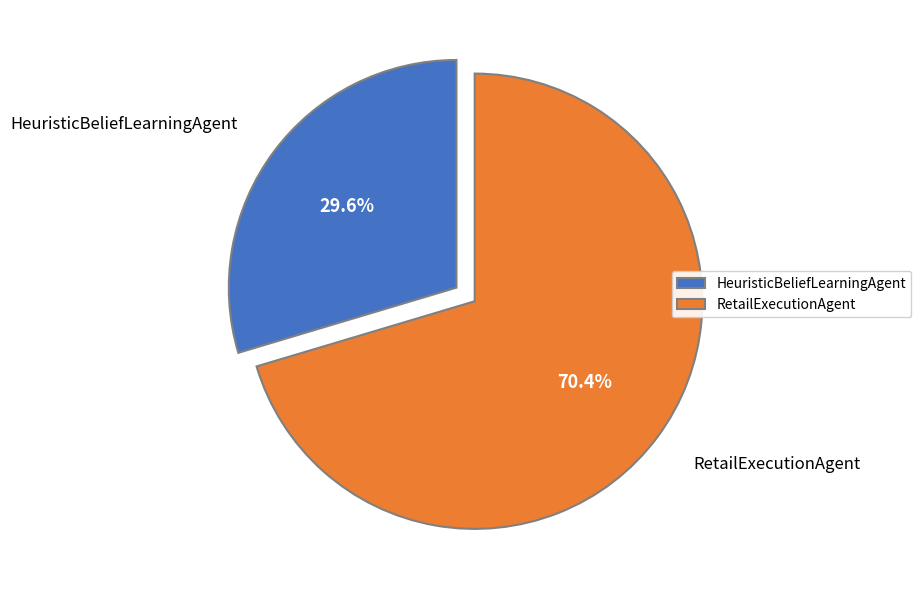

Is it true that RetailExecutionAgent is 78% of the pie?

False